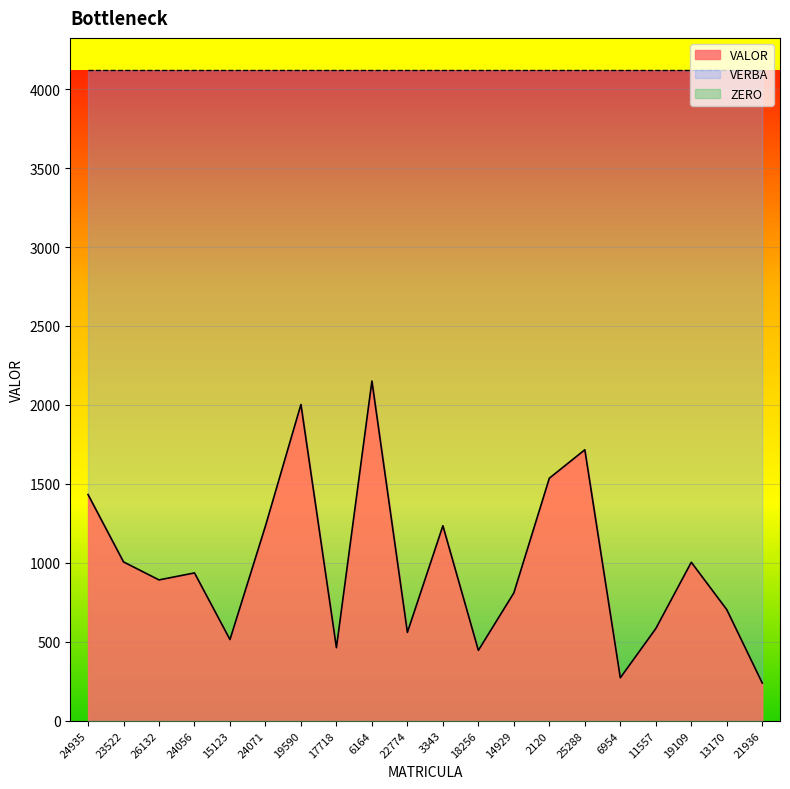

At 6954, list the series in order from largest to smallest.

VERBA, VALOR, ZERO